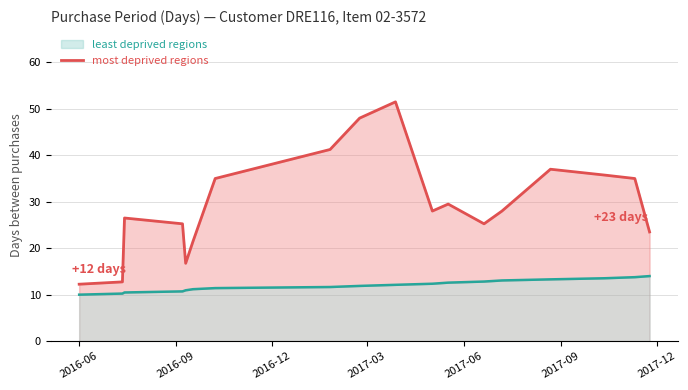

What is the lowest value of the least deprived regions series?

10.0